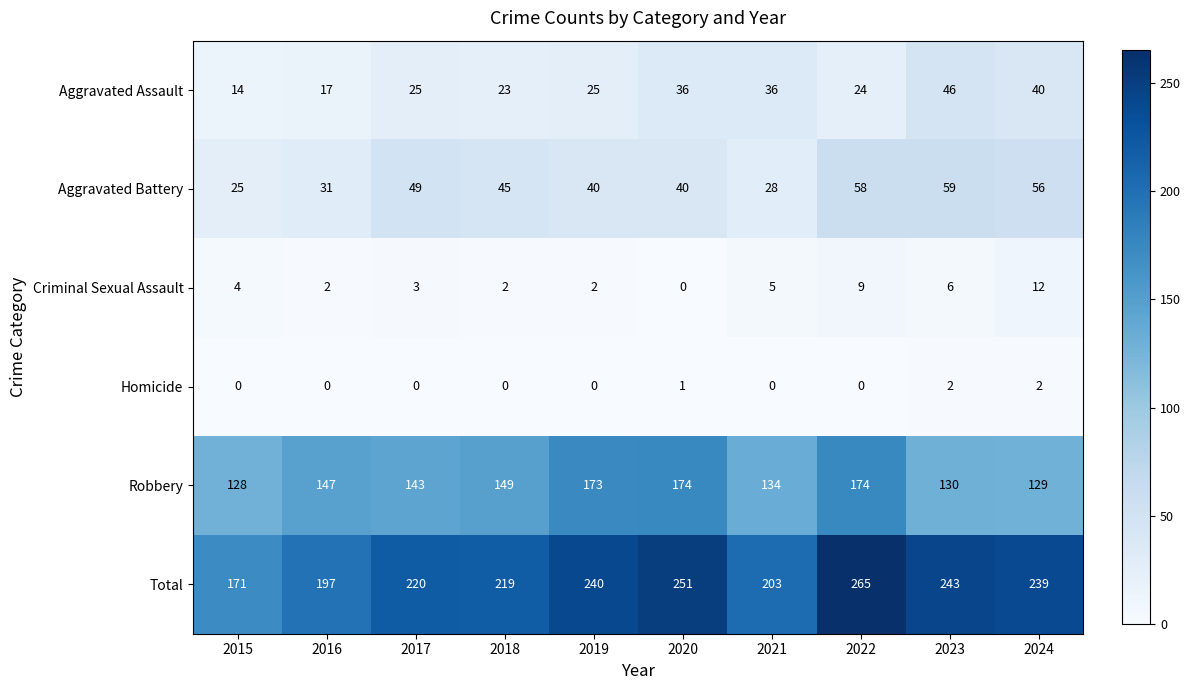

At which category is the sum across all series the highest?

2022